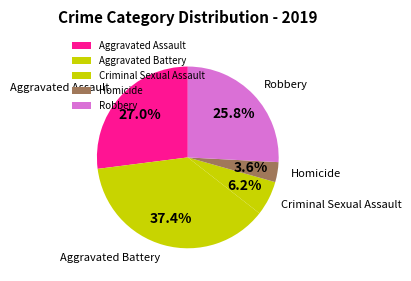

To the nearest percent, what is the combined percentage of Aggravated Battery and Homicide?

41%